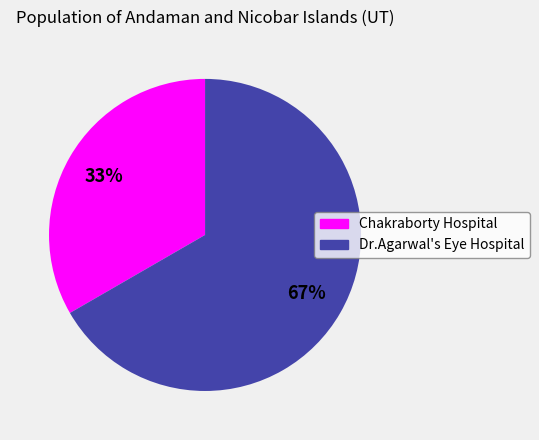

Approximately how many times larger is the value at Dr.Agarwal's Eye Hospital compared to Chakraborty Hospital?

2.0